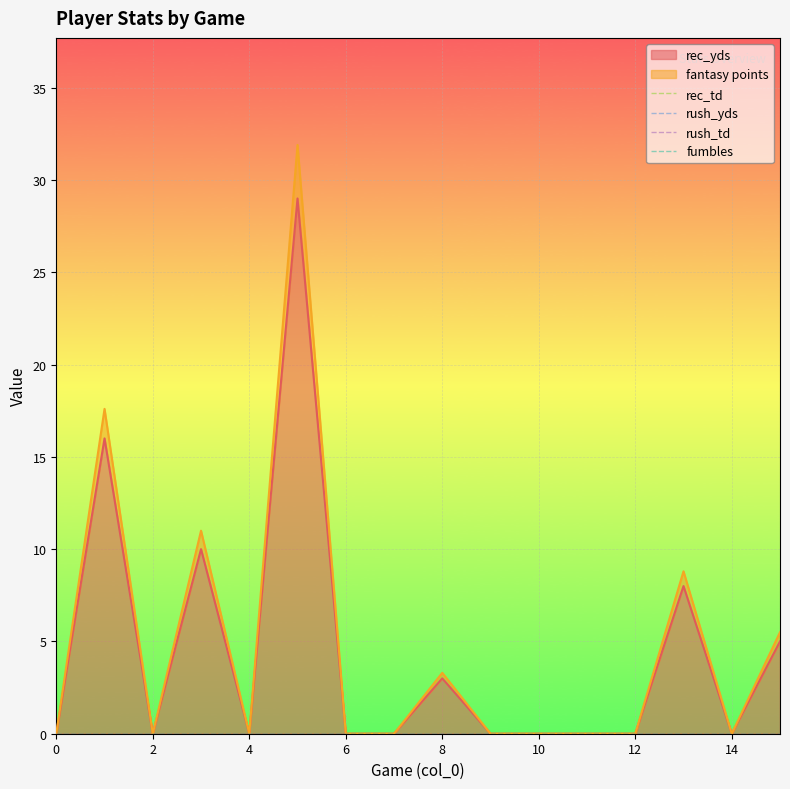

How many series are shown in this chart?

6